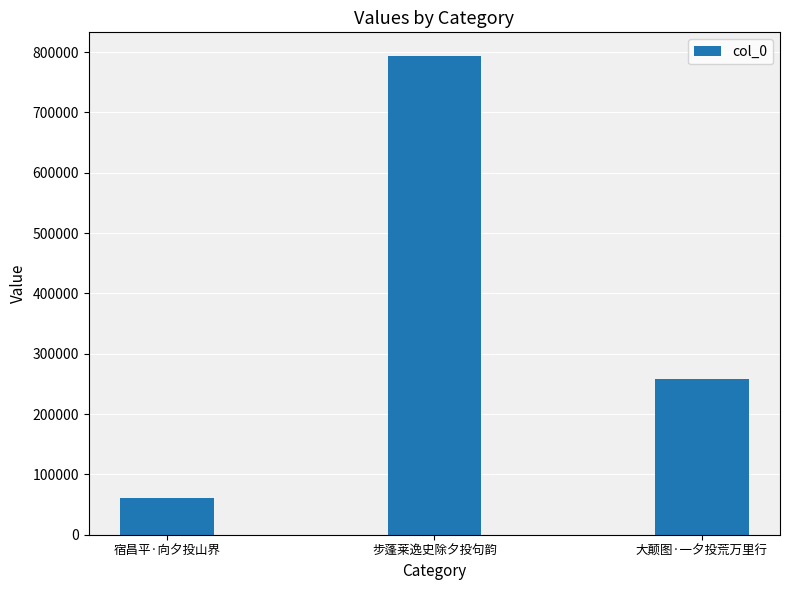

Approximately how many times larger is the value at 宿昌平·向夕投山界 compared to 步蓬莱逸史除夕投句韵?

0.1